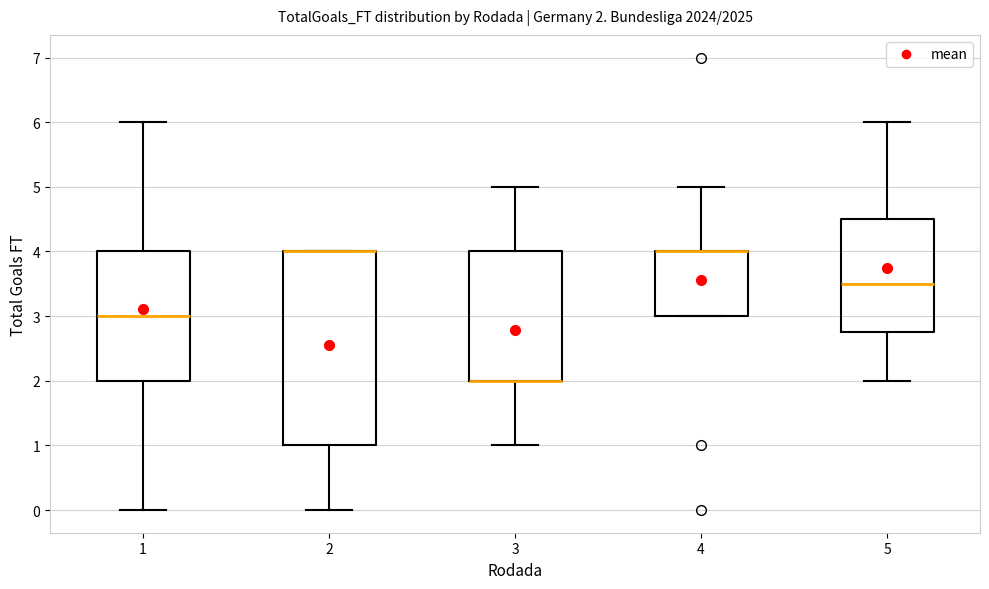

Comparing the boxes themselves (not the whiskers), which one is the tallest?

2